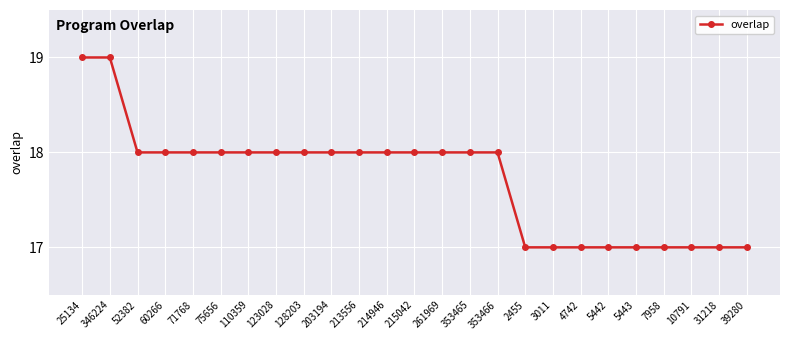

What is the label of the 18th point from the right?

123028